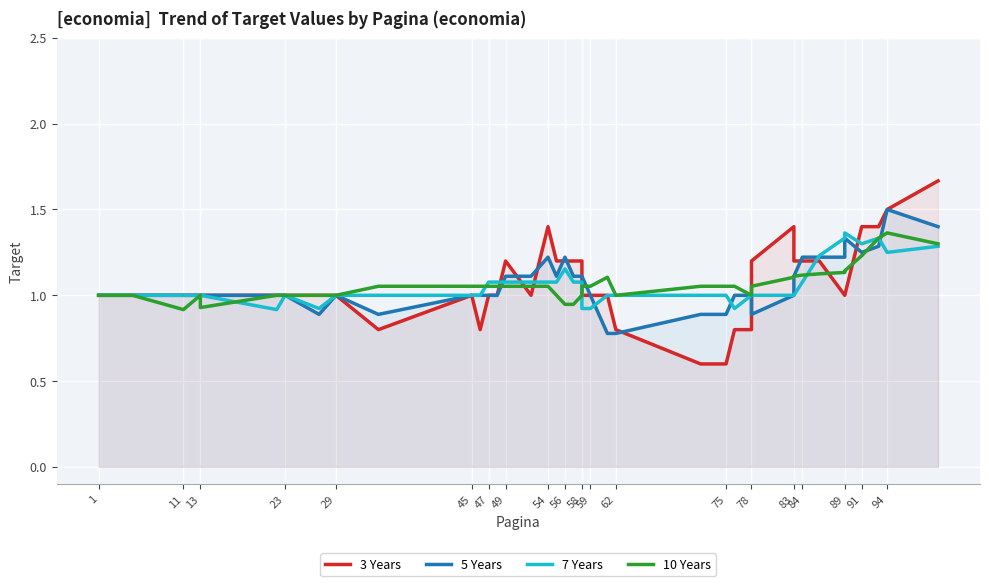

Which series has the largest range (max minus min)?

3 Years